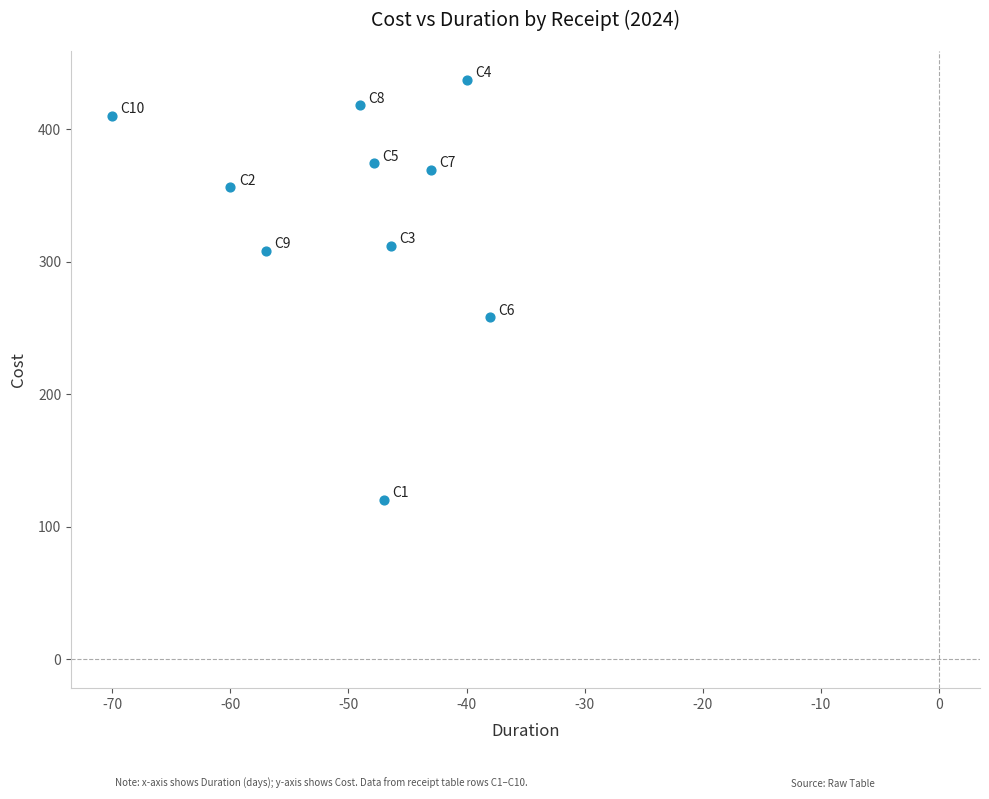

What is the range of Y values (max minus min)?

317